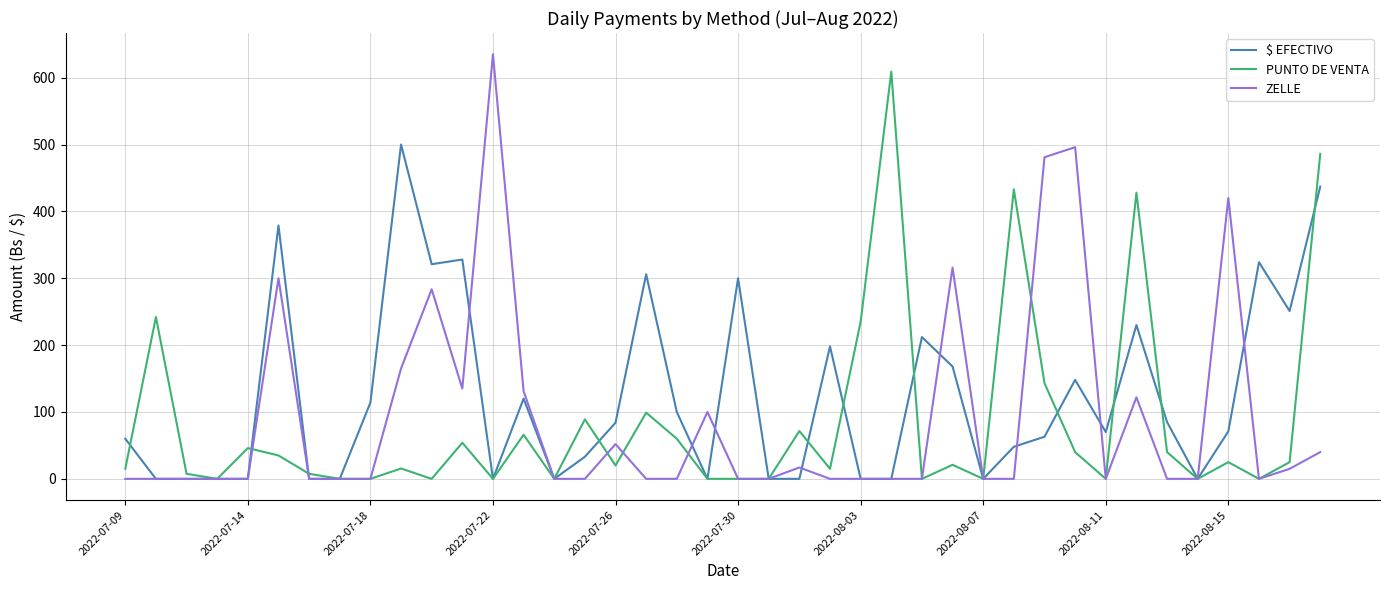

What is the highest value of the $ EFECTIVO series?

500.0